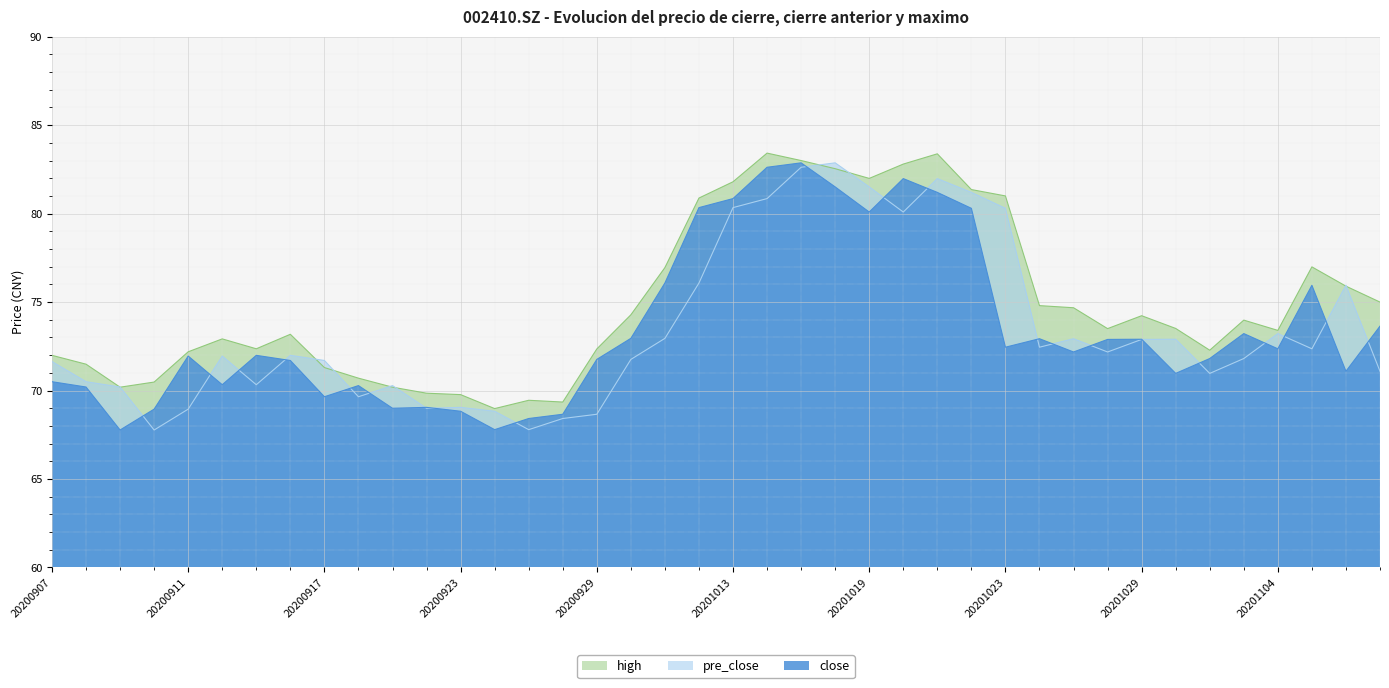

True or false: close has a value of 67.8 at 20200909.

True